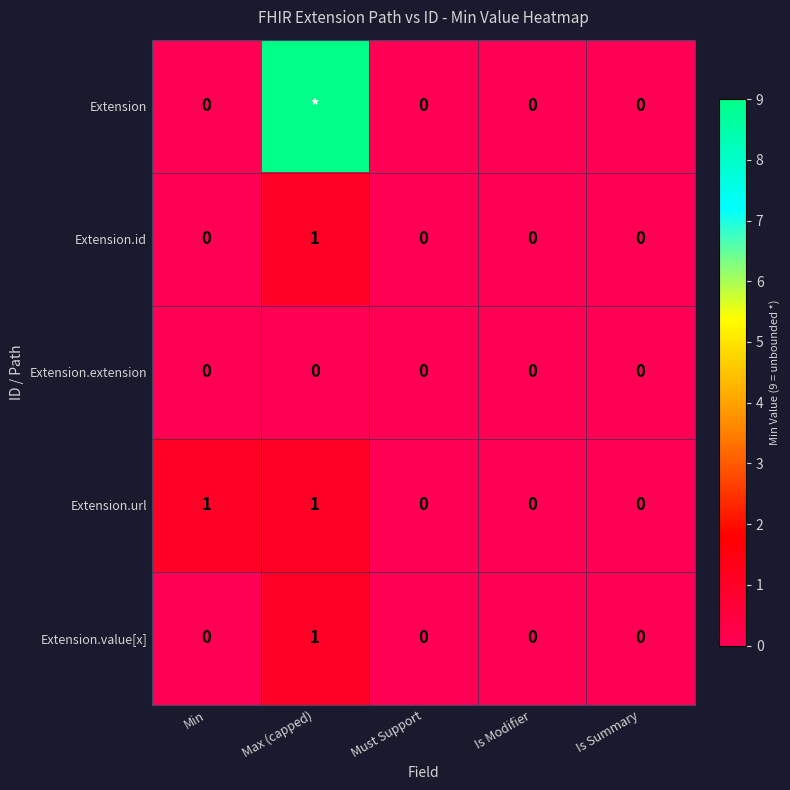

Is it true that Extension.extension equals 0 at Max (capped)?

True